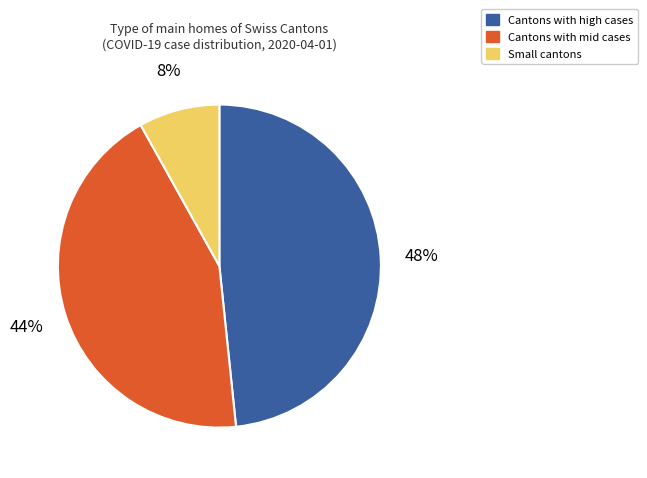

Is there any slice that represents more than half of the pie?

No